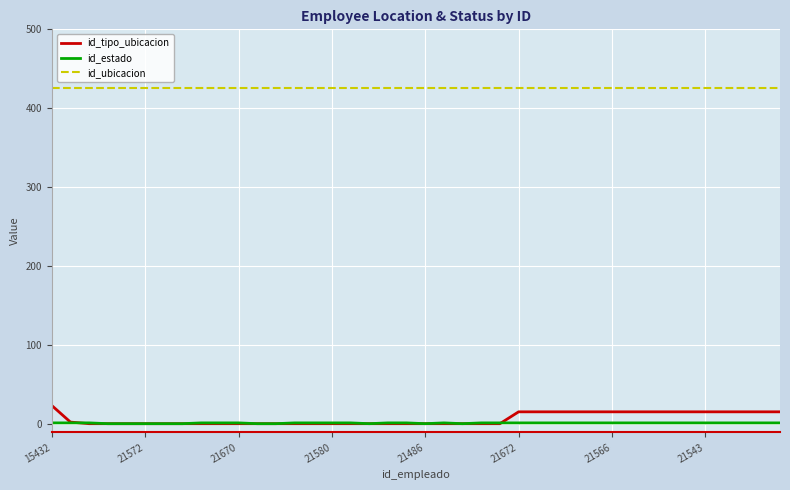

True or false: id_estado and id_ubicacion intersect in this chart.

False